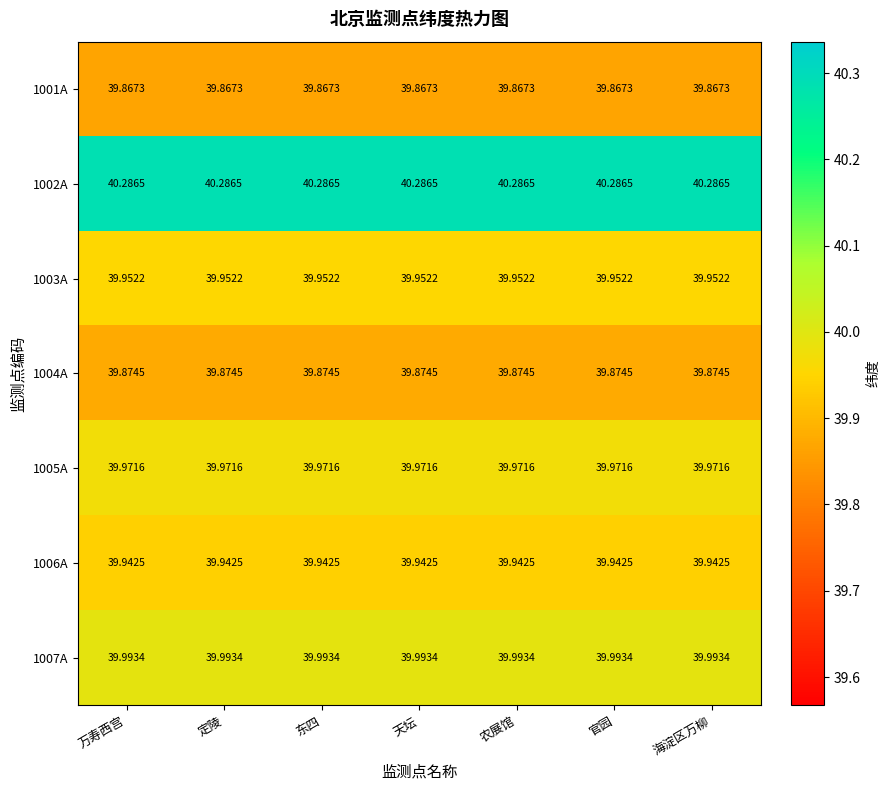

Is the value of 1004A at 官园 greater than the value of 1007A at 定陵?

No